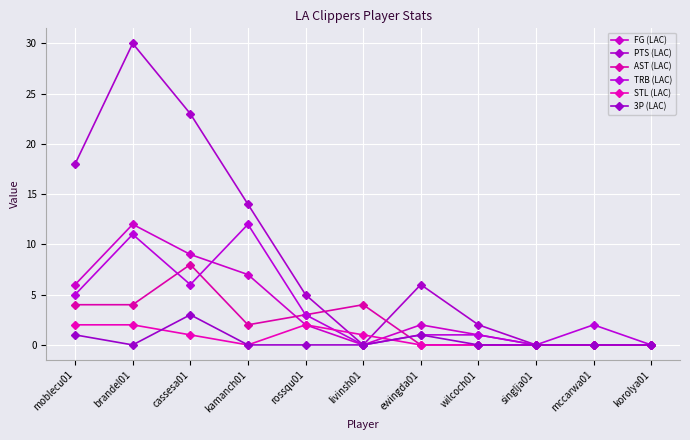

In AST (LAC), how many points are lower than both neighbors (excluding endpoints)?

1